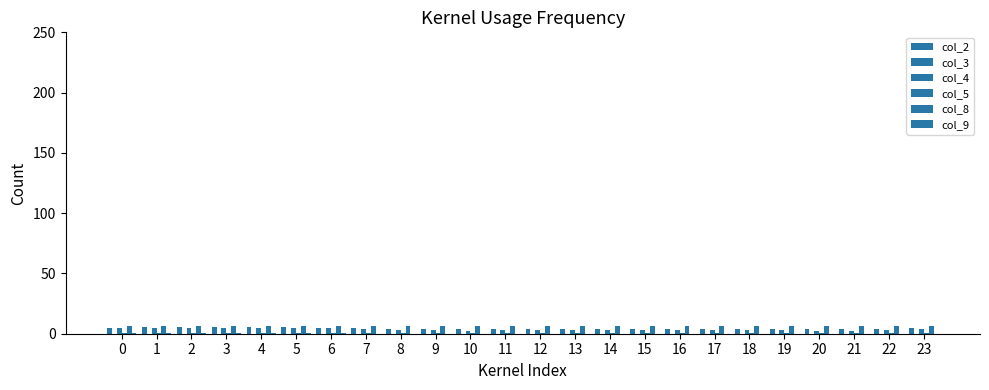

What is the difference between the col_3 values at 8 and 9?

0.3